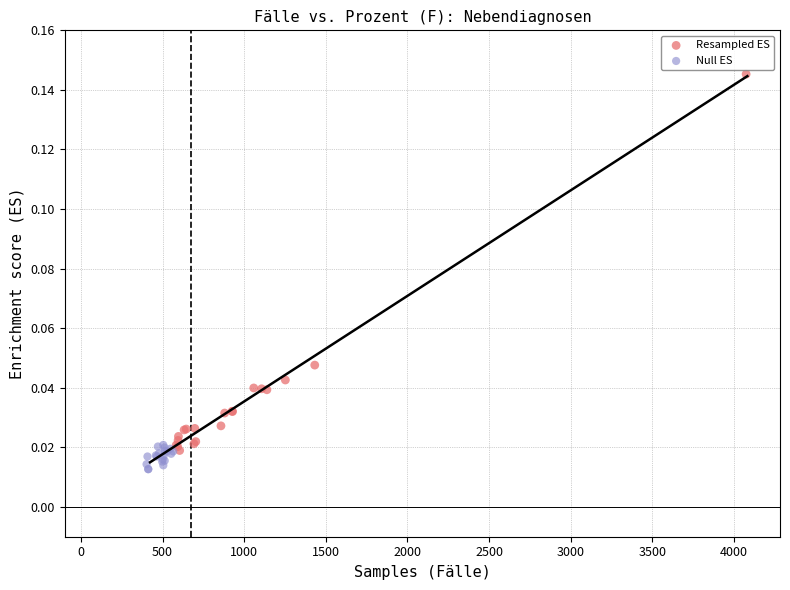

Which series reaches the maximum Y coordinate?

Resampled ES